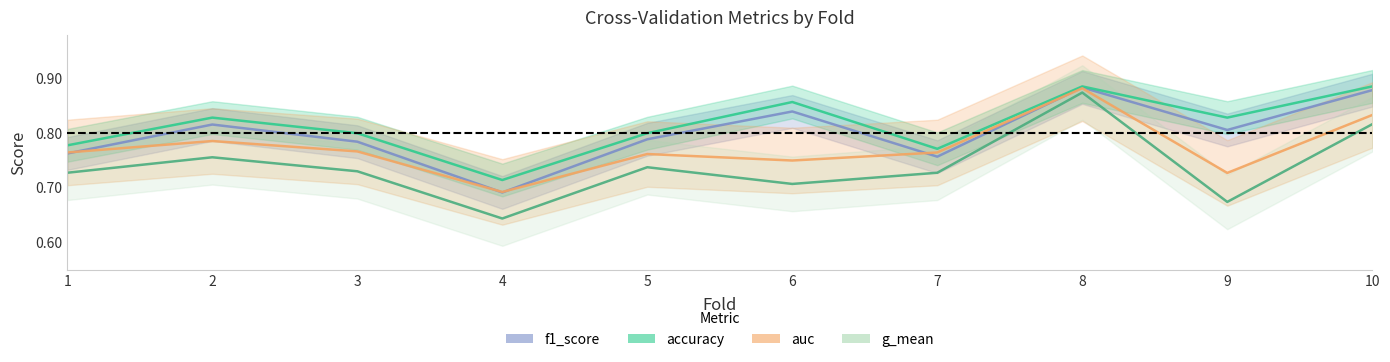

Reading left to right, extract all data points from this chart.

f1_score: 0.8	0.8	0.8	0.7	0.8	0.8	0.8	0.9	0.8	0.9
accuracy: 0.8	0.8	0.8	0.7	0.8	0.9	0.8	0.9	0.8	0.9
auc: 0.8	0.8	0.8	0.7	0.8	0.8	0.8	0.9	0.7	0.8
g_mean: 0.7	0.8	0.7	0.6	0.7	0.7	0.7	0.9	0.7	0.8